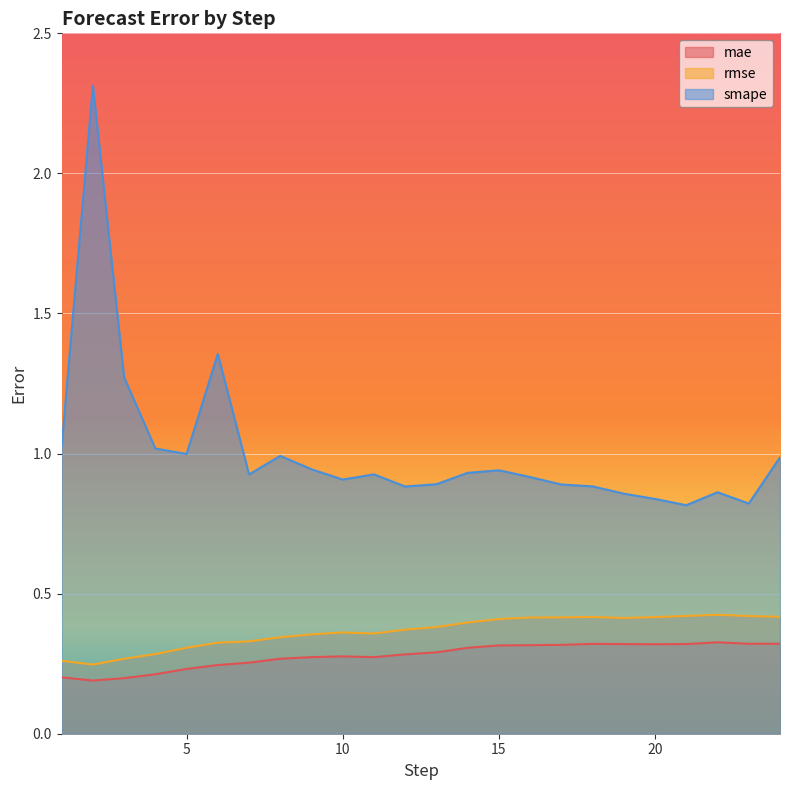

Which series changed the most between 1 and 4?

rmse